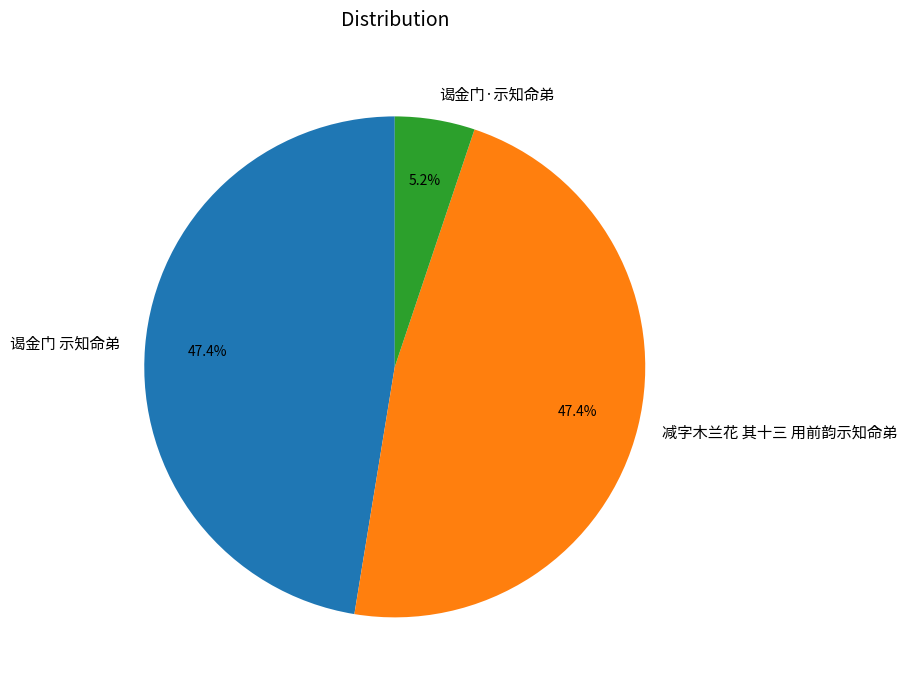

What percentage is NOT represented by 谒金门 示知命弟?

52.6%